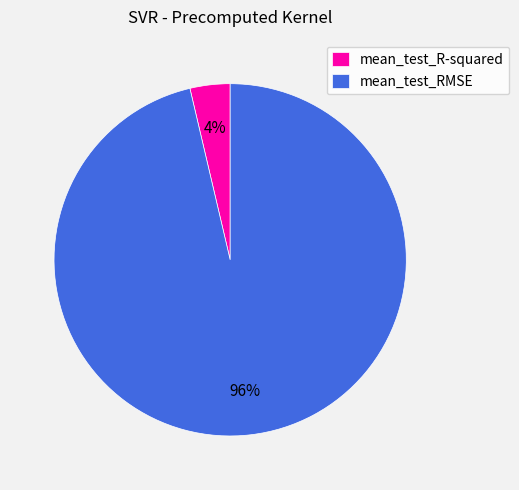

Does mean_test_R-squared account for over 50% of the chart?

No